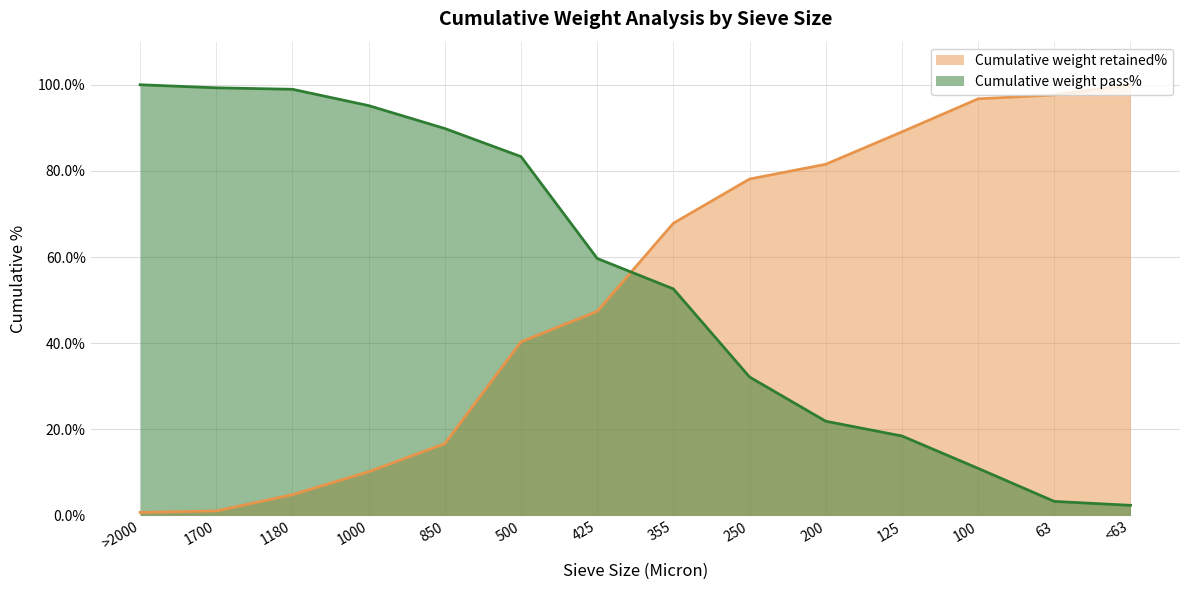

How many data points in Cumulative weight retained% are less than 67?

7